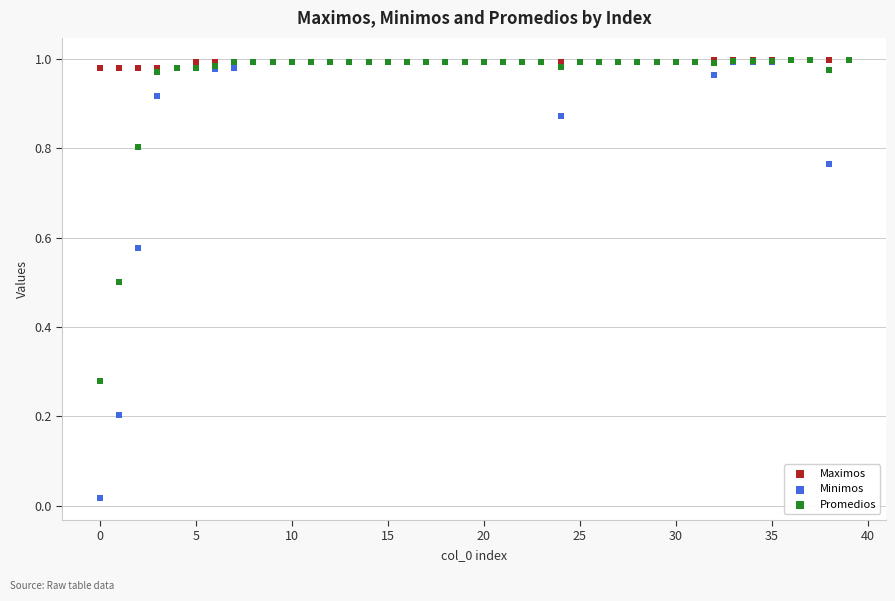

What are all the series names shown in the legend?

Maximos, Minimos, Promedios